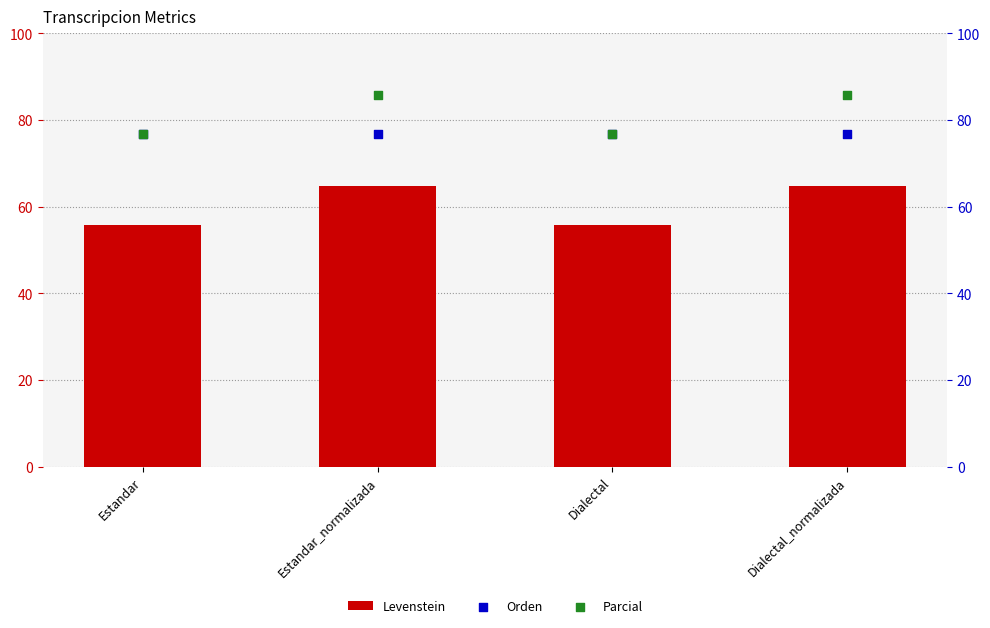

Which series contains the highest Y value?

Parcial